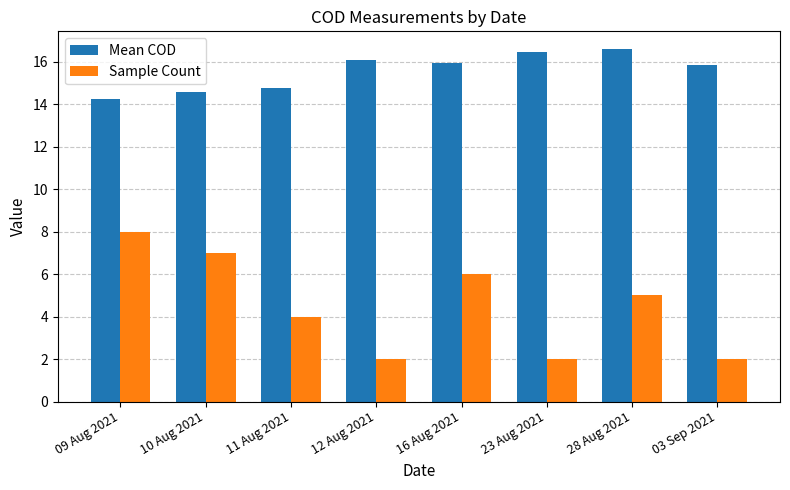

What is the smallest value displayed?

2.0